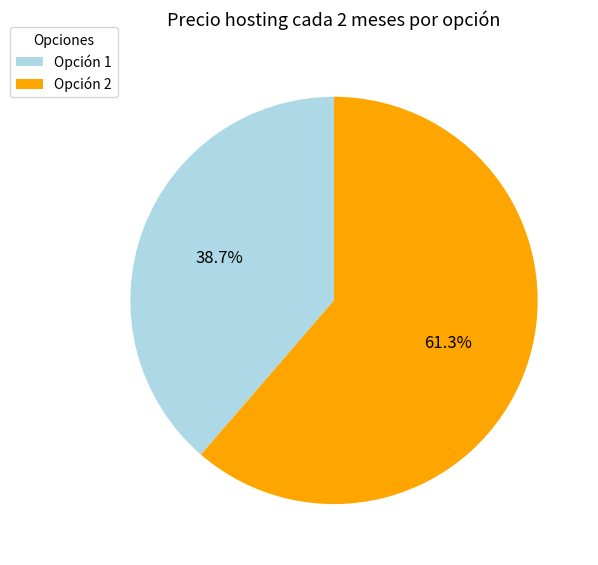

How many segments does this pie chart have?

2